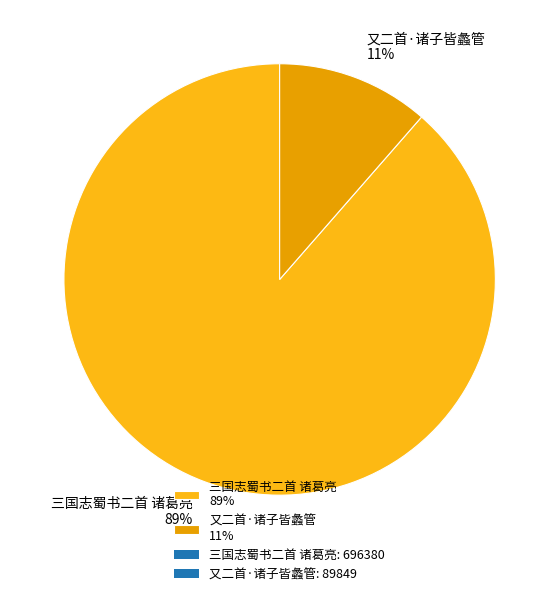

To the nearest percent, what is the combined percentage of 又二首·诸子皆蠡管 11% and 三国志蜀书二首 诸葛亮 89%?

100%